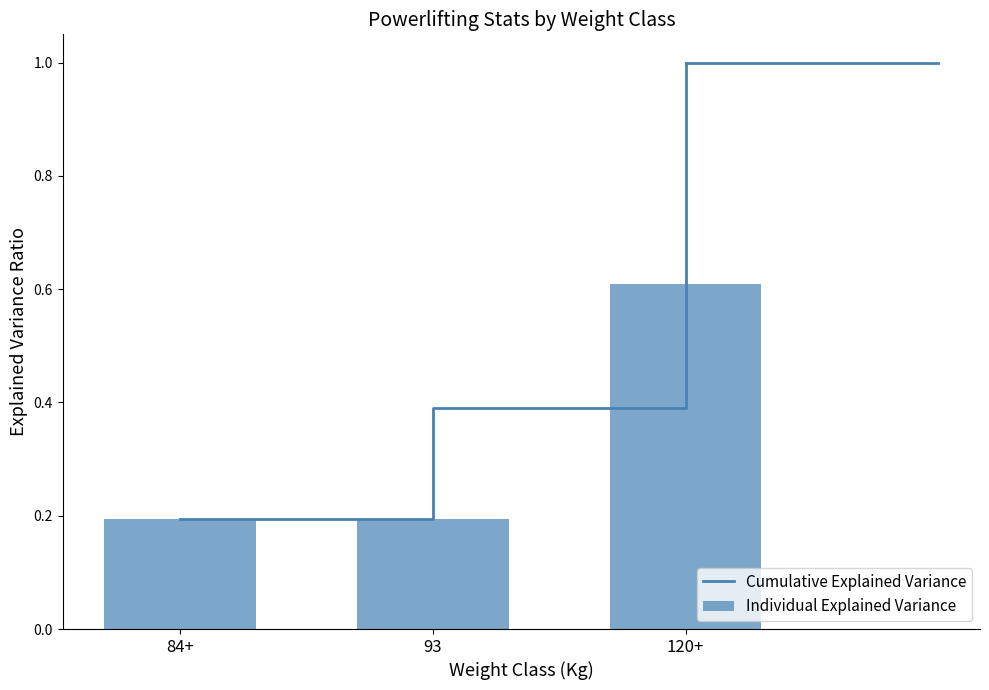

What is the label of the 1st bar from the left?

84+